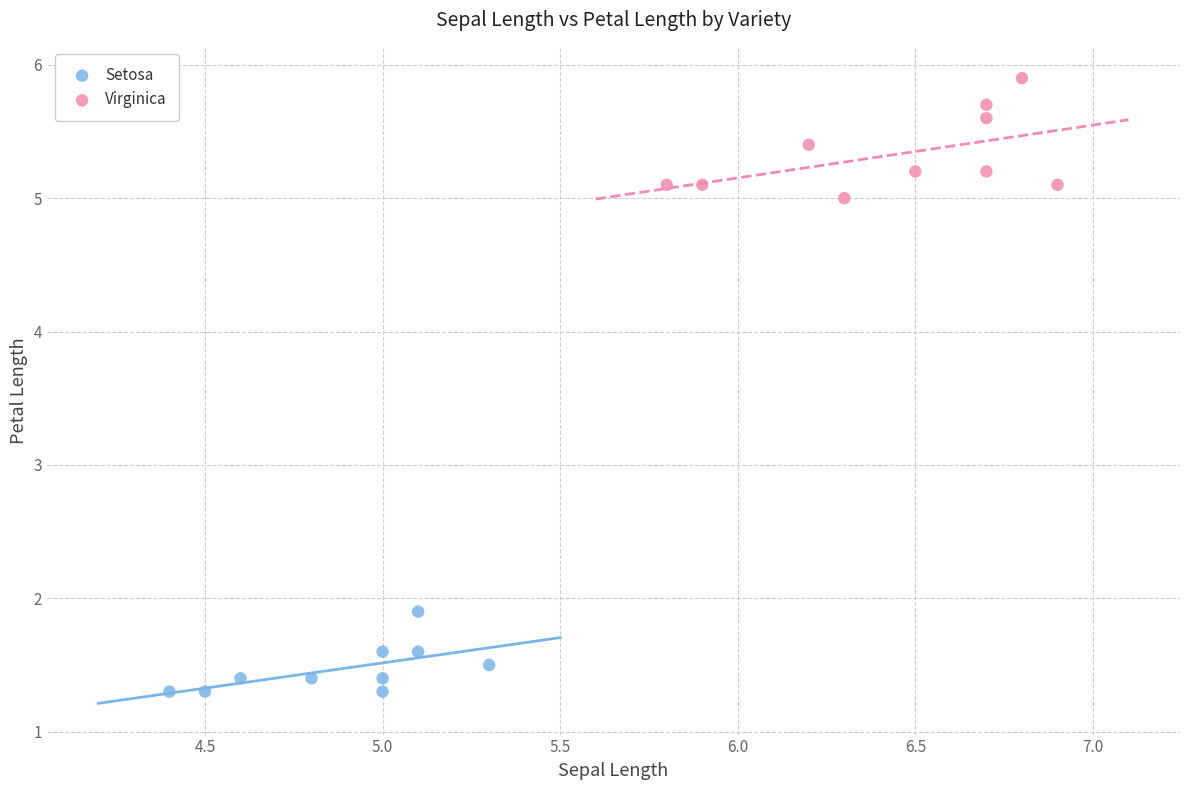

Which series contains the highest Y value?

Virginica